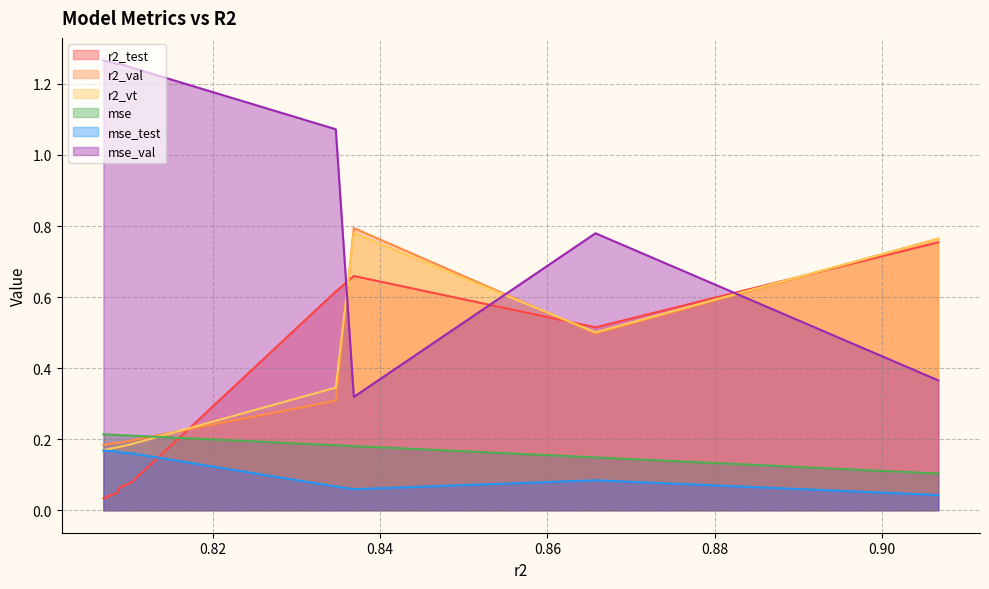

Between 0.8069396090650983 and 0.8083648173215752, which series saw the biggest shift?

r2_test